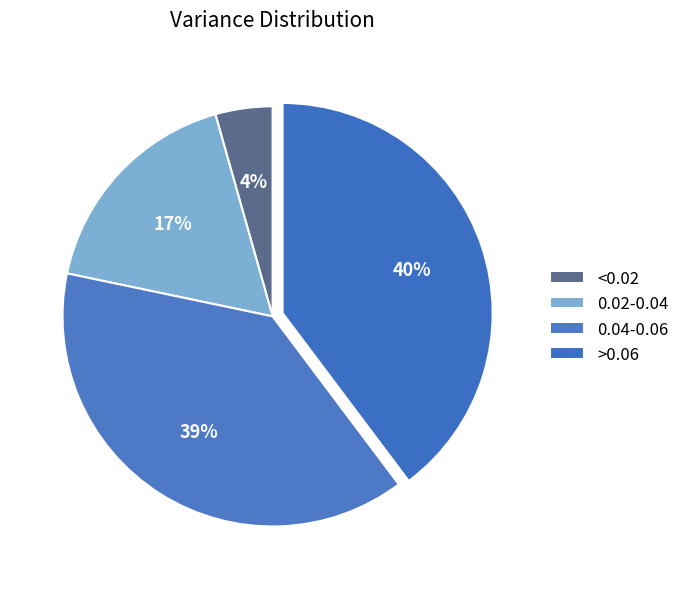

How many segments does this pie chart have?

4